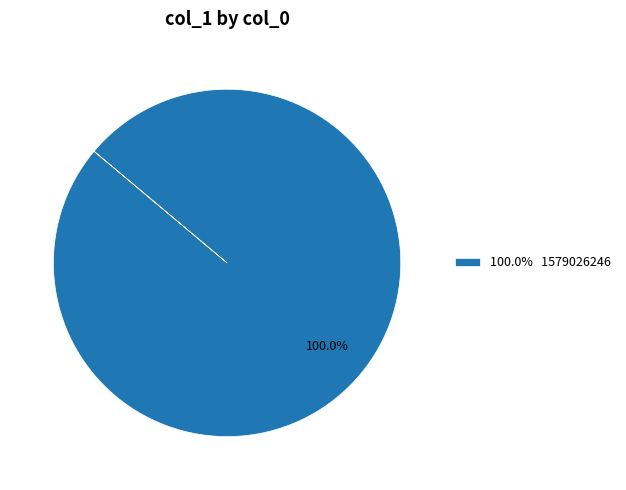

Rank the categories by value from lowest to highest.

100.0% 1579026246